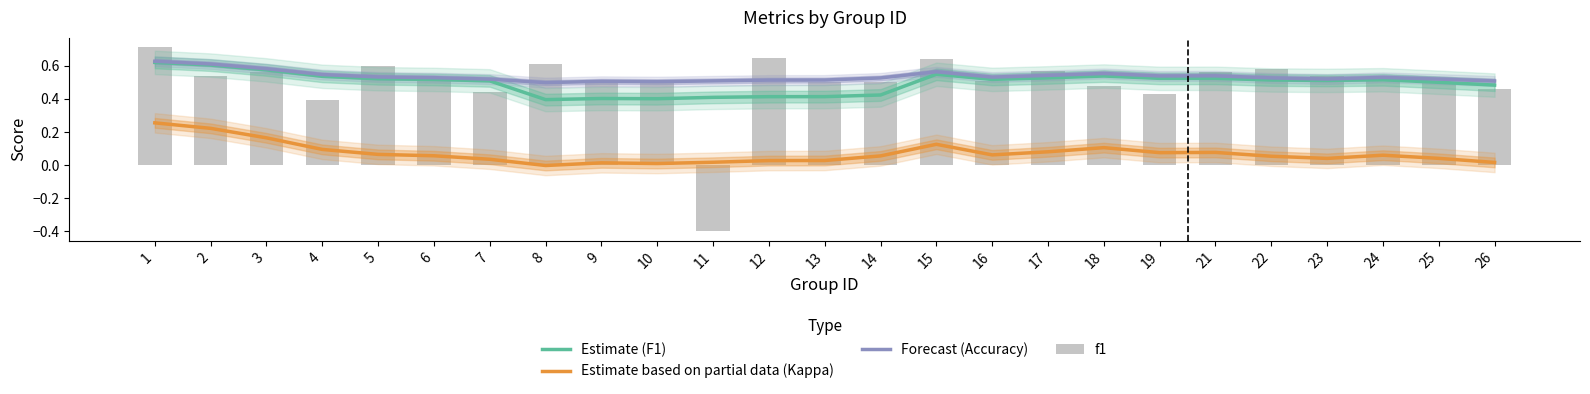

What is the average value of the Estimate (F1) series?

0.5